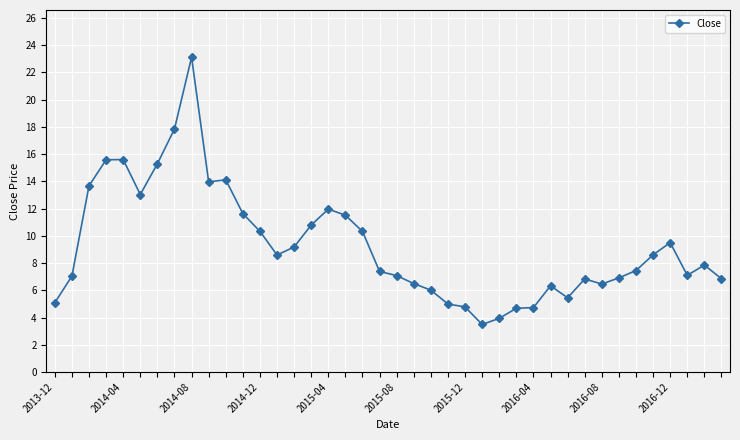

What is the sum of all values?

371.5